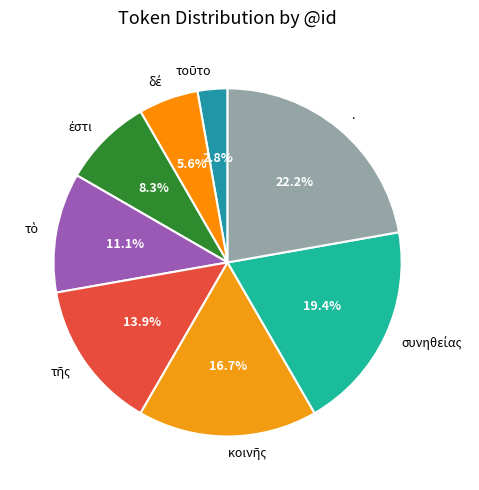

Which slice is the largest?

.